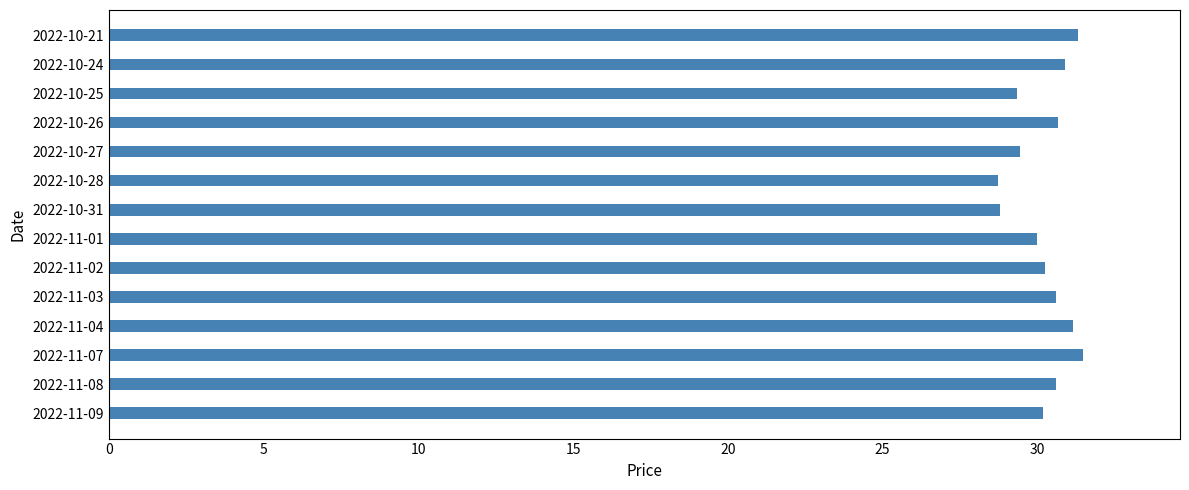

What is the change in value from 2022-10-28 to 2022-10-27?

+0.7